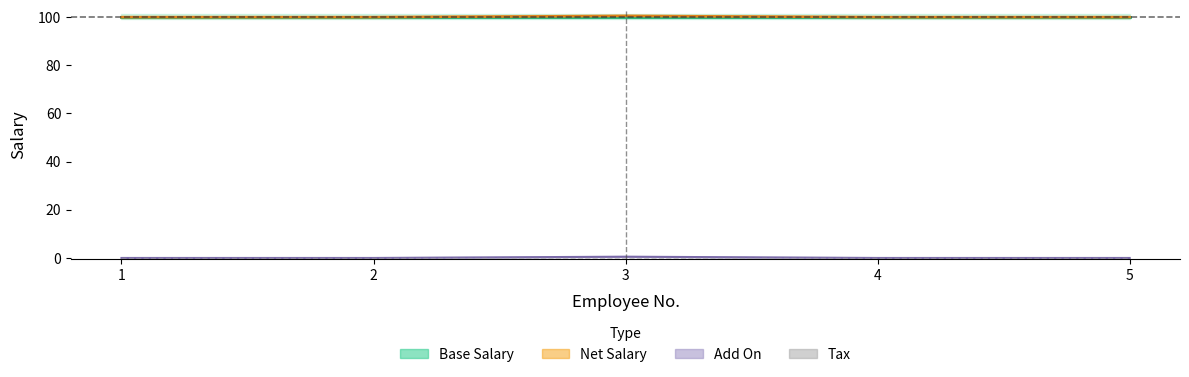

How many data points does each series have?

5